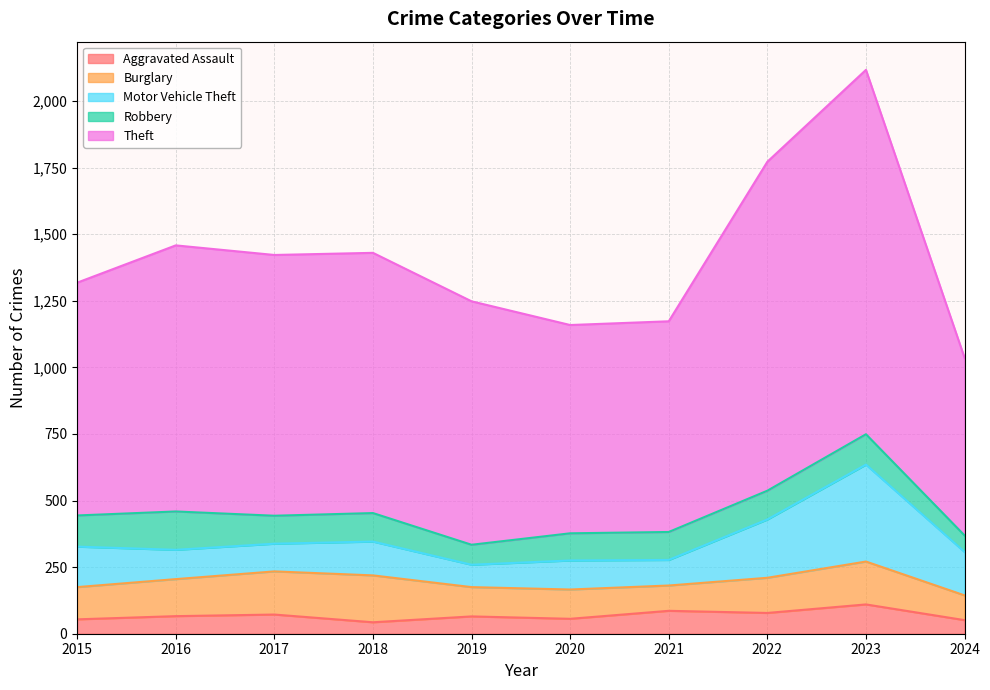

Reading left to right, list all the values displayed in this chart.

Aggravated Assault: 54	66	72	43	65	56	86	78	110	51
Burglary: 121	139	162	176	110	110	95	132	161	93
Motor Vehicle Theft: 152	110	104	127	84	109	96	219	364	163
Robbery: 117	144	105	107	75	102	105	108	114	62
Theft: 874	999	979	977	914	782	791	1235	1368	667